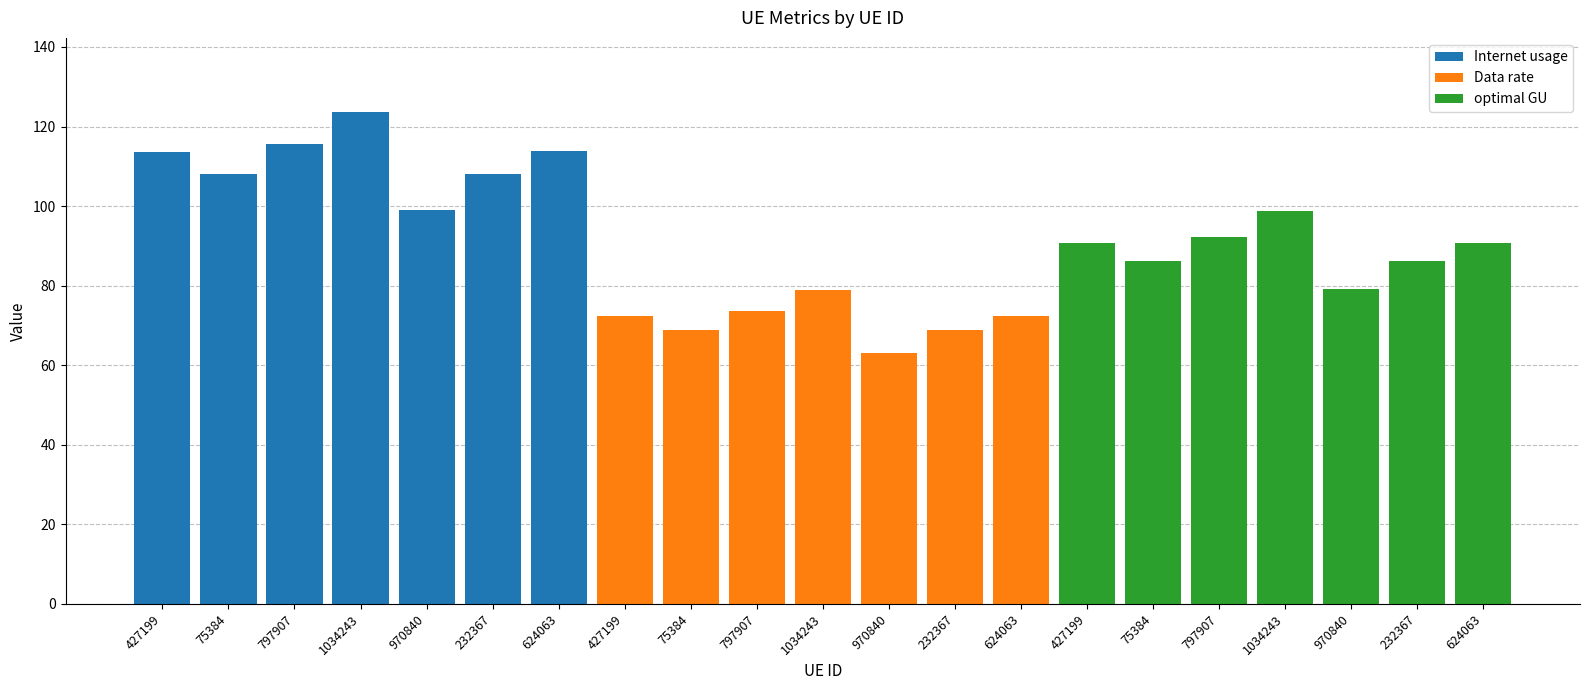

What is the approximate value of Internet usage at 1034243?

123.7